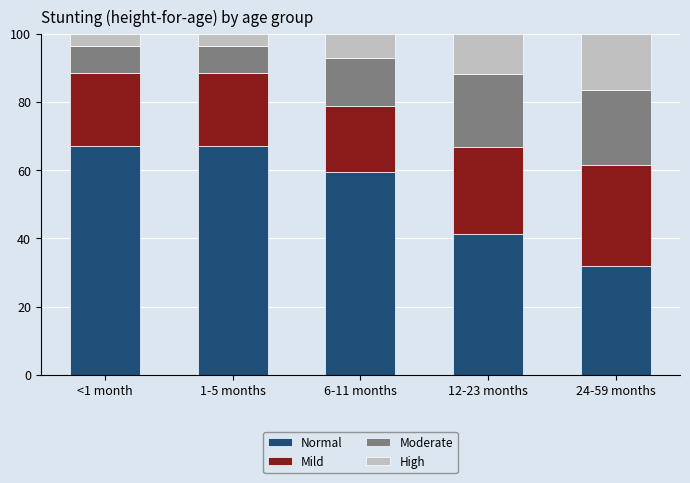

Between 1-5 months and <1 month, which is larger?

1-5 months